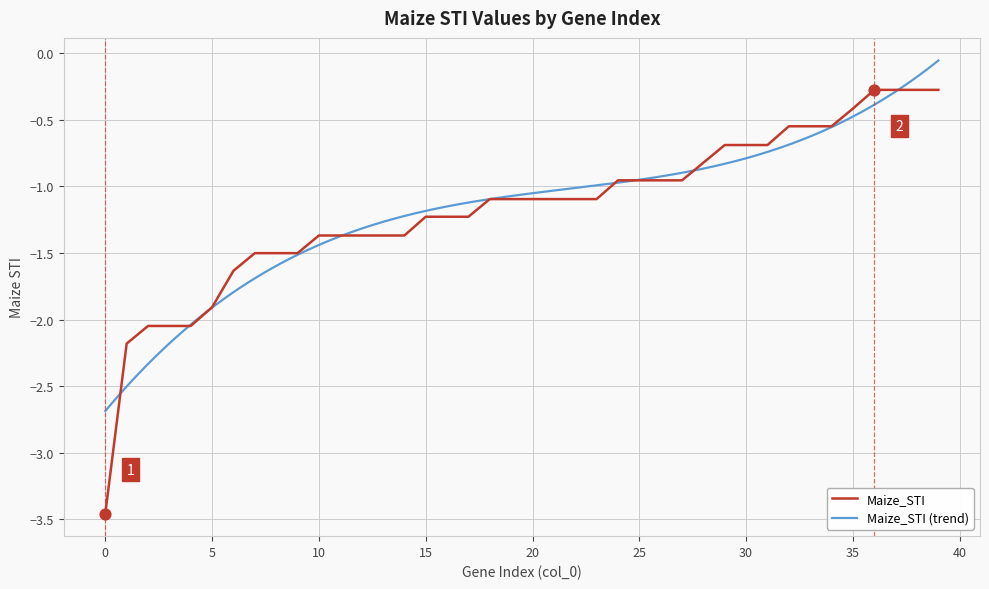

Between 12 and 7, which is larger?

12